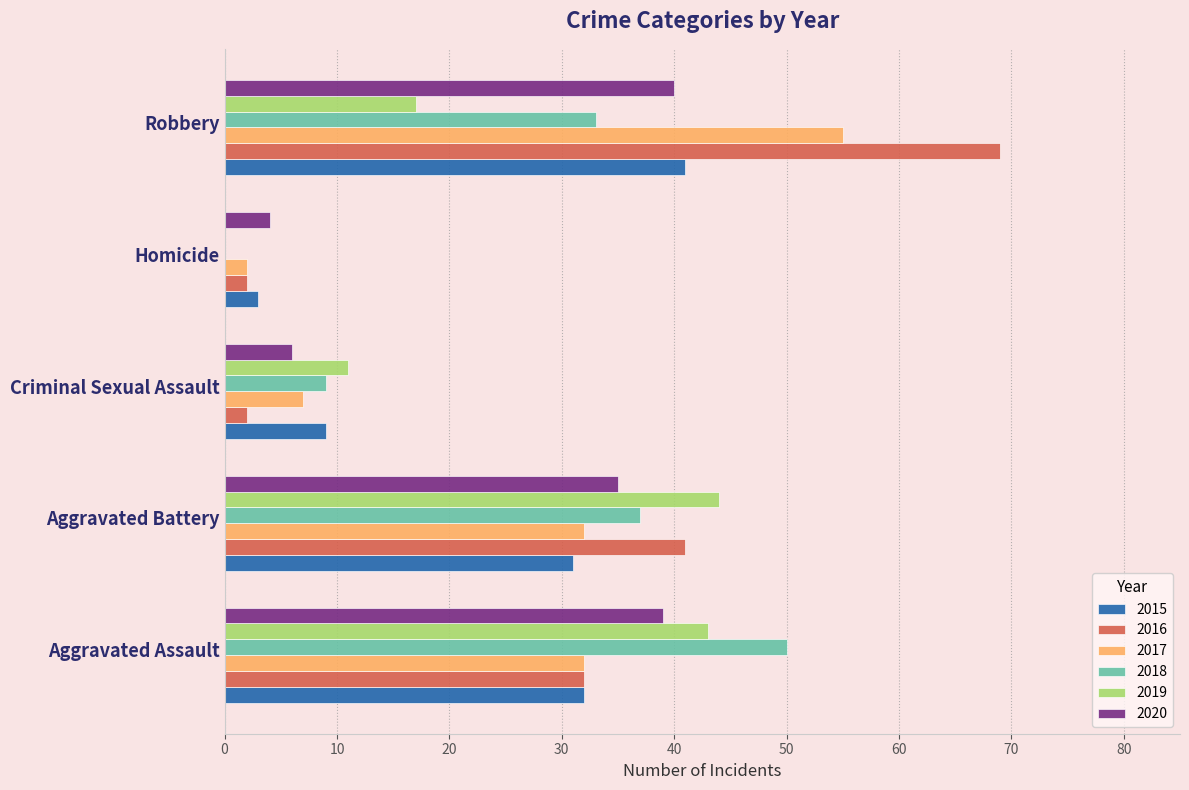

Which series changed the most between Aggravated Battery and Homicide?

2019